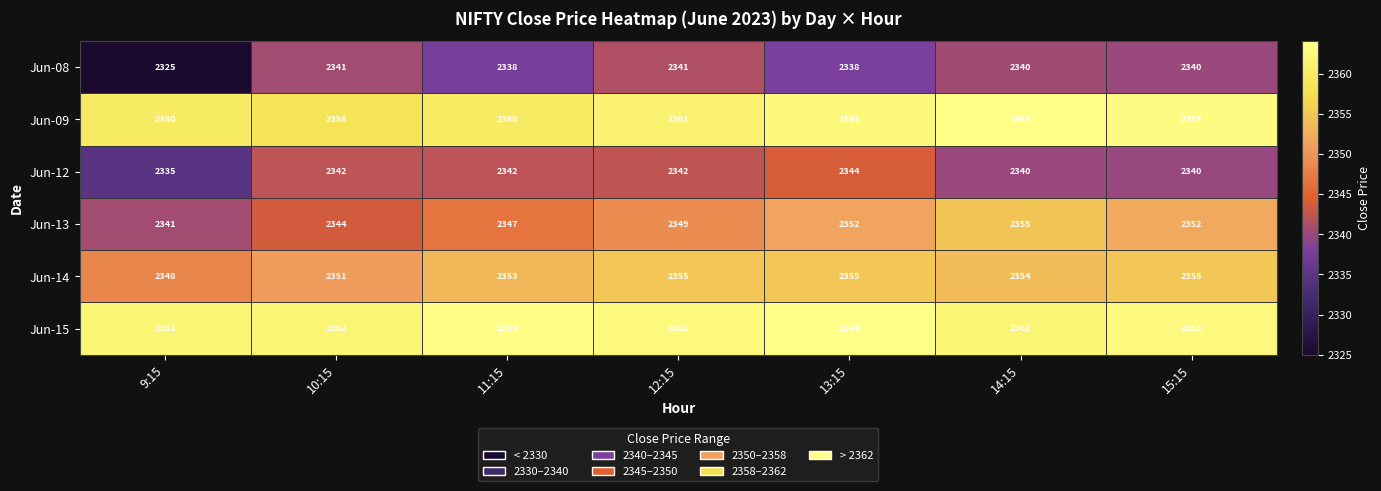

What is the total value across all series at 9:15?

14071